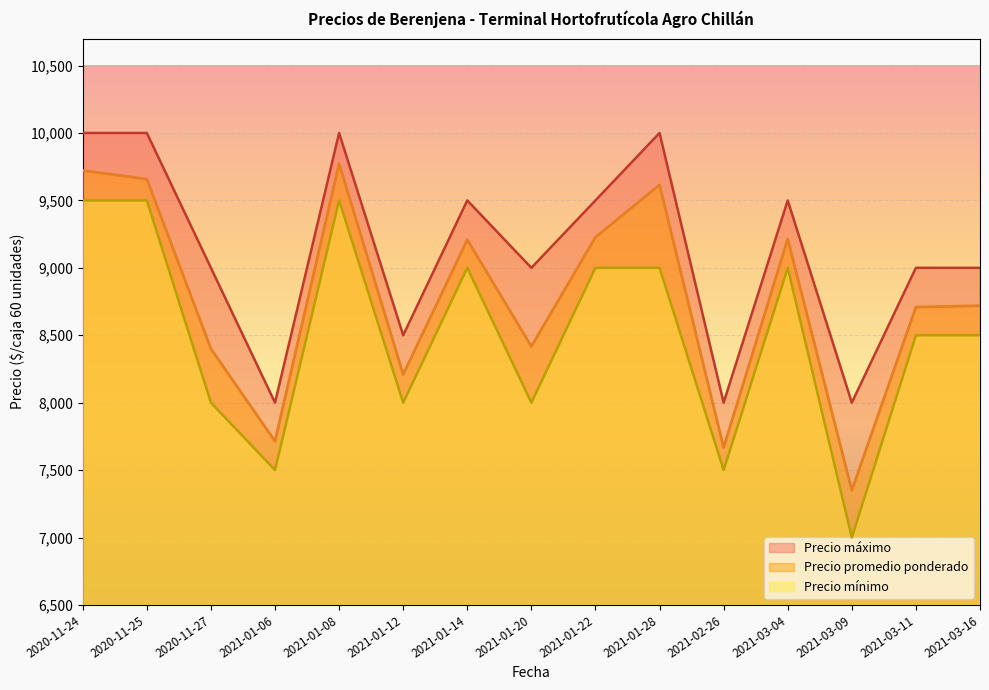

Which series changed the most between 2020-11-25 and 2021-03-09?

Precio mínimo